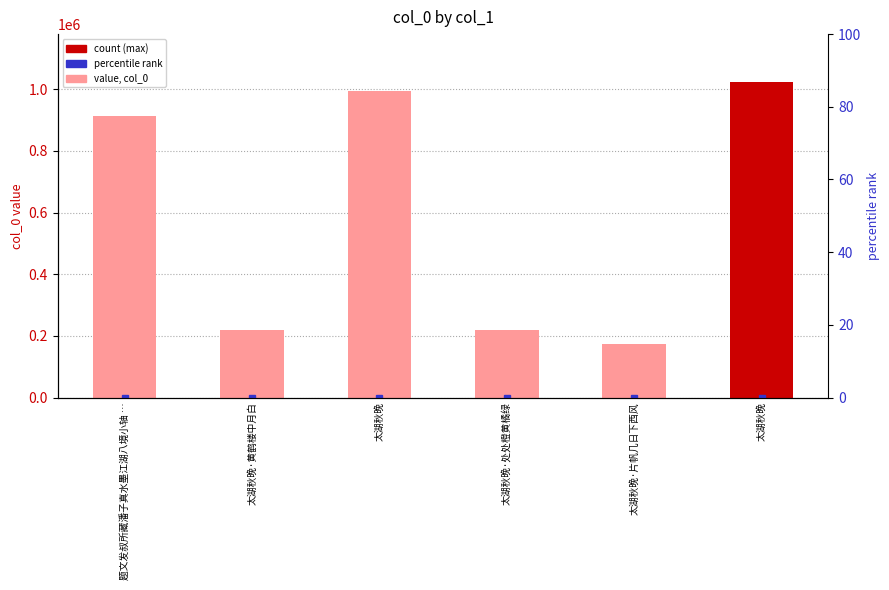

Are the bars horizontal?

No